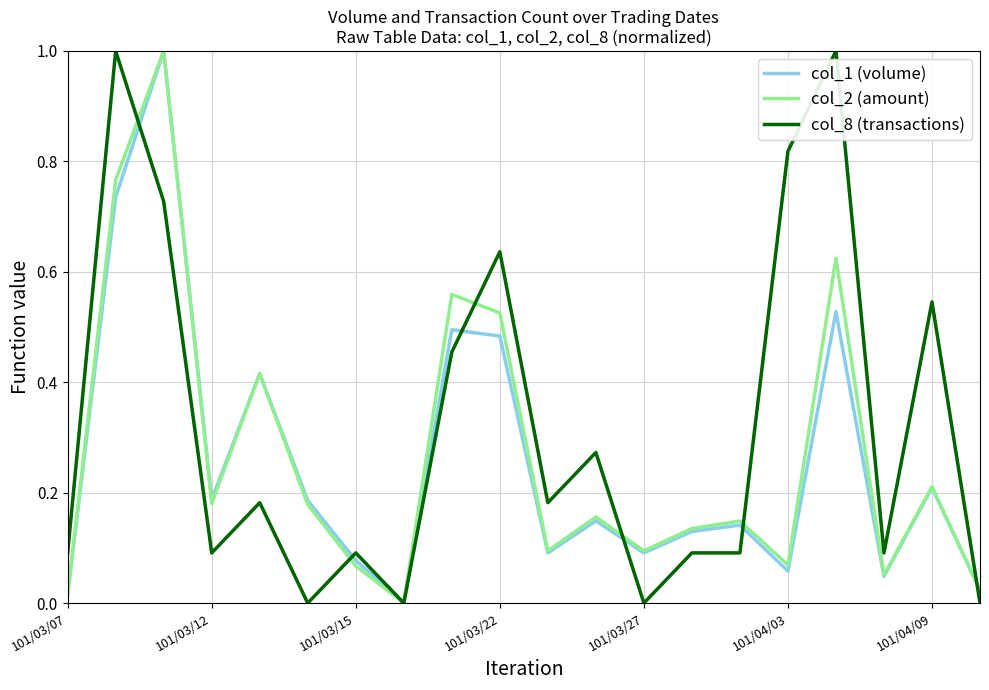

Does the chart display data point markers on the line(s)?

No